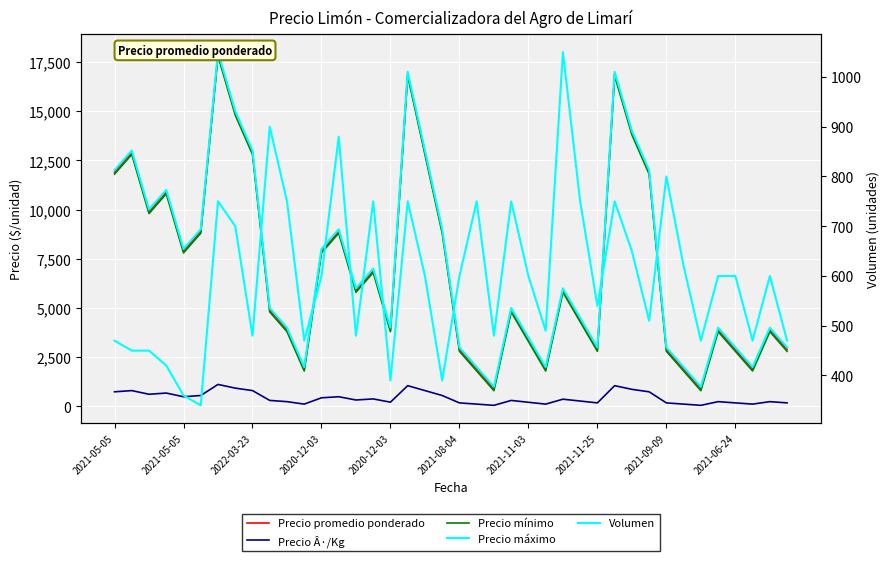

What is the sum of all Precio mínimo values?

280000